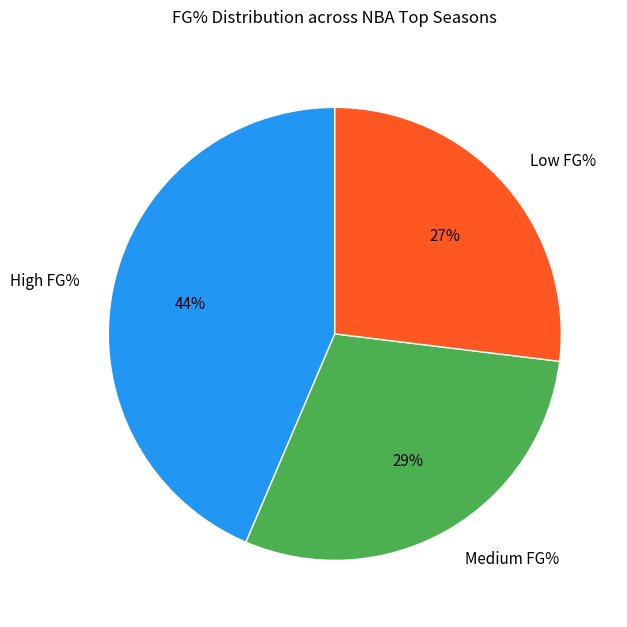

The Medium FG% slice represents 29% of the pie. True or false?

True